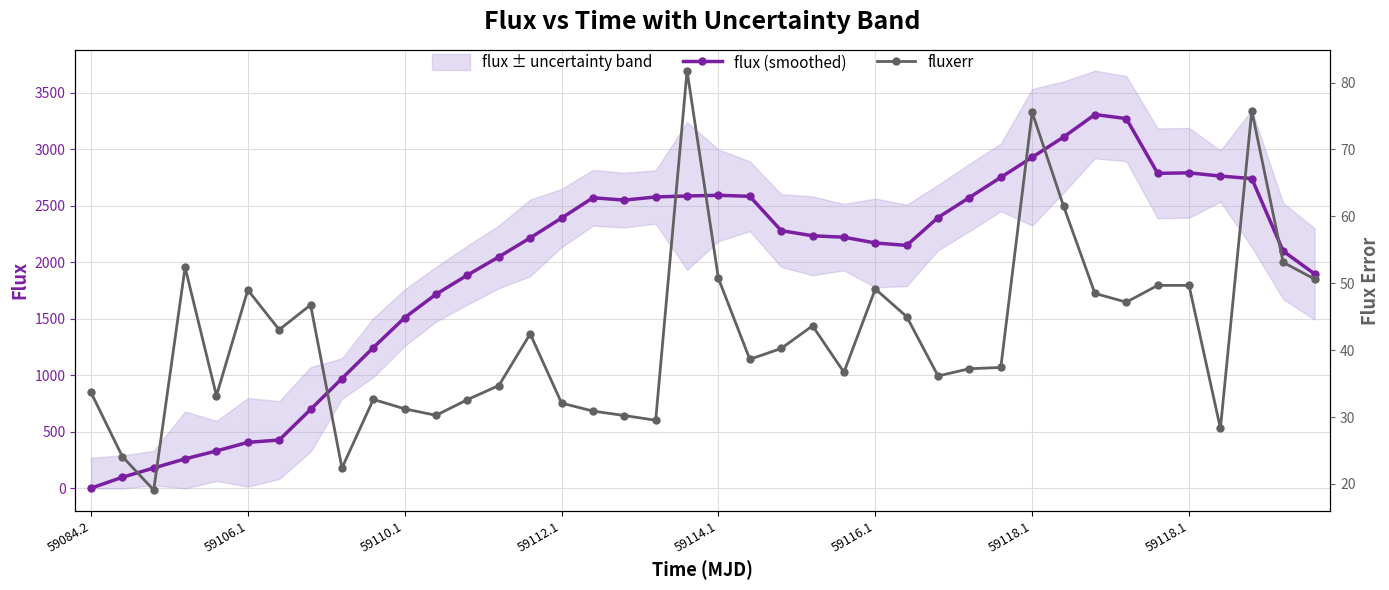

What is the difference between the flux (smoothed) values at 31 and 19?

521.6